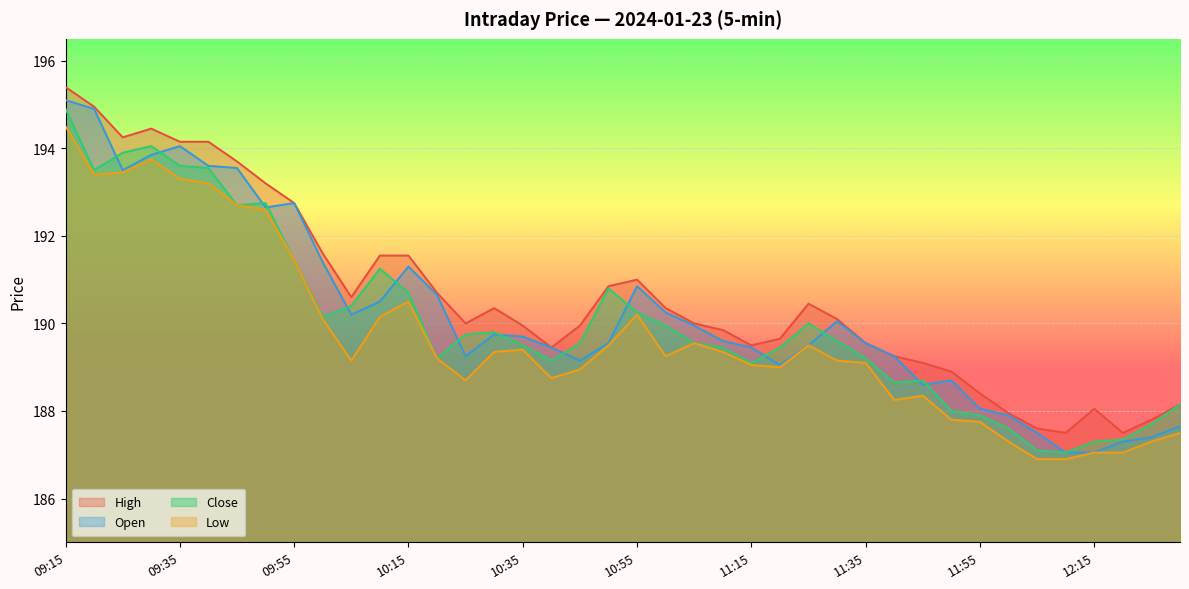

What is the label of the 7th point from the left?

09:45